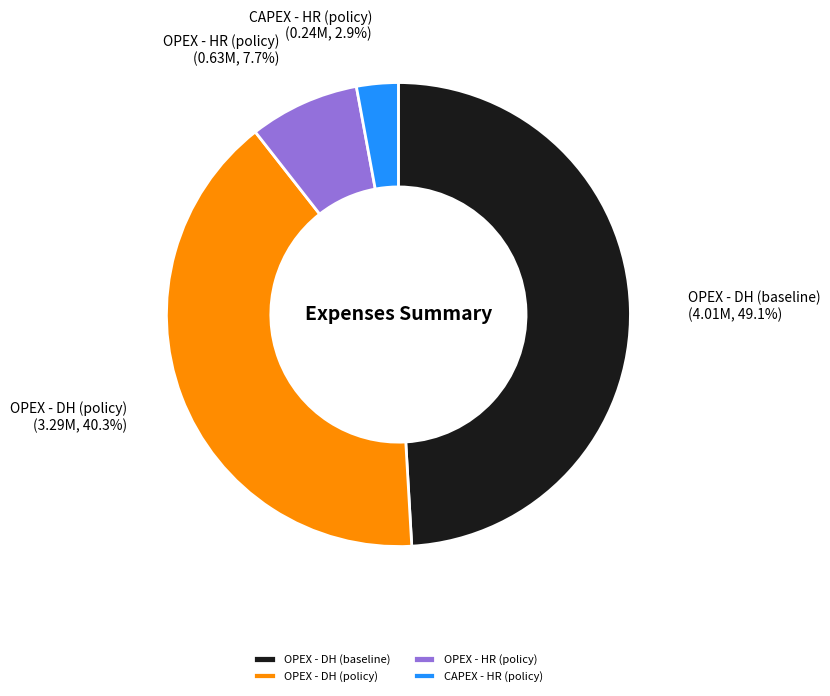

How much of the chart is everything except OPEX - HR (policy)?

92.3%